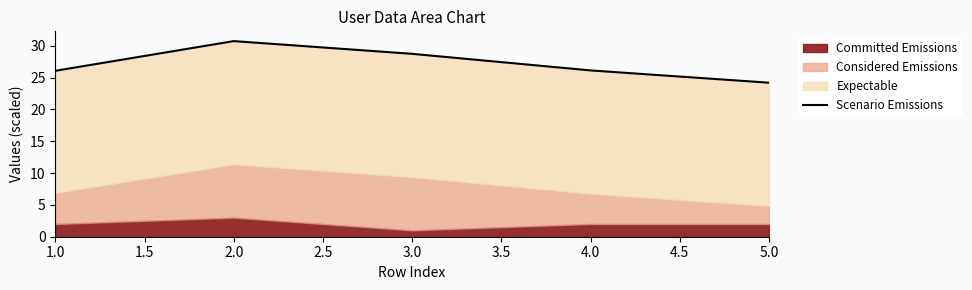

The chart shows a value of 17.5 at 4.0. True or false?

False